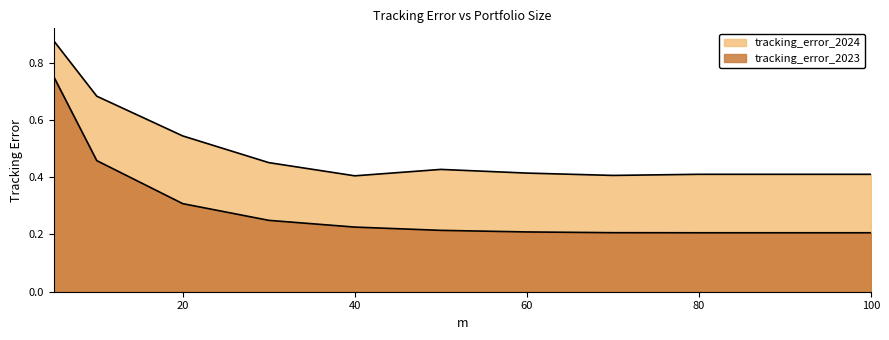

List the series in order of their peak value, lowest first.

tracking_error_2023, tracking_error_2024